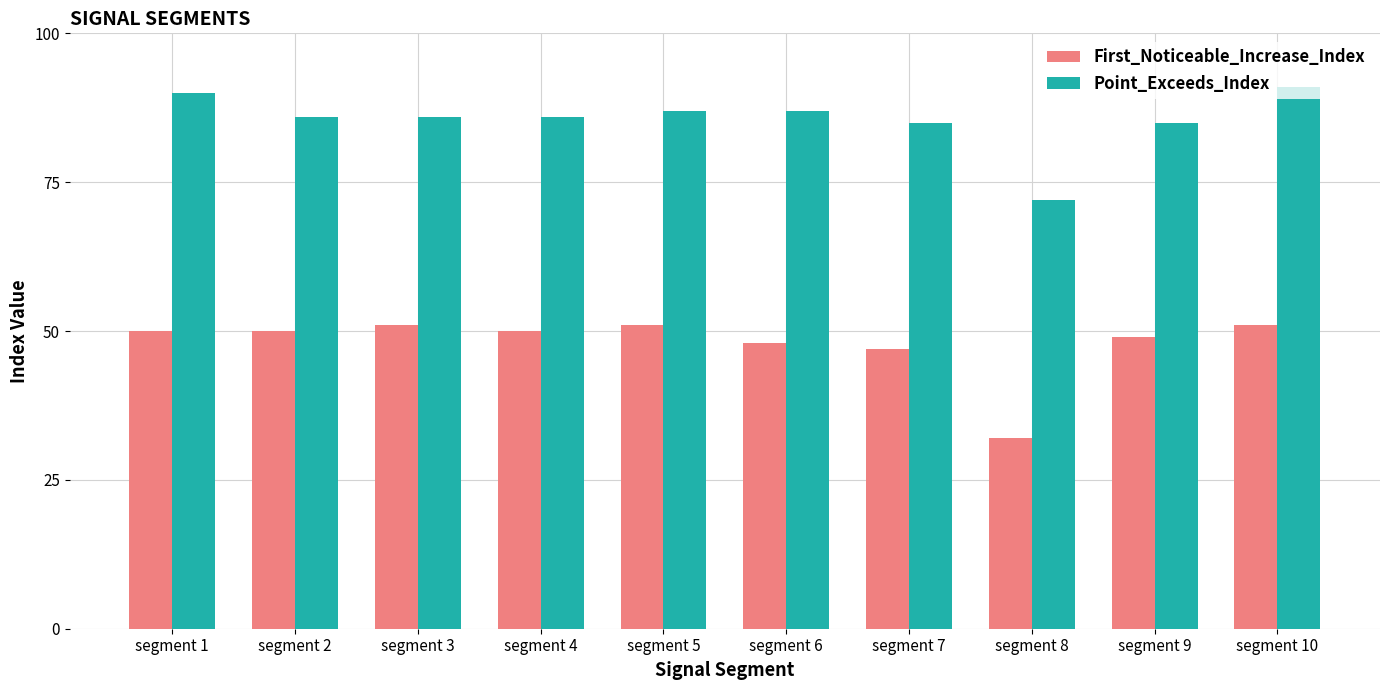

What is the maximum value for Point_Exceeds_Index?

91